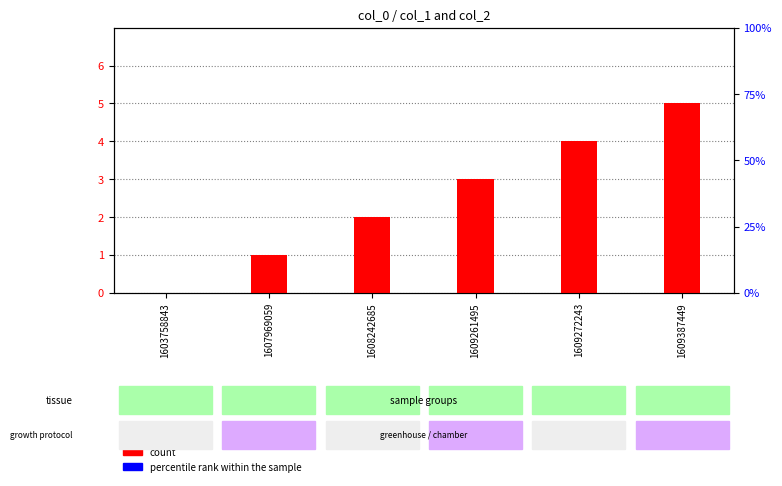

How many count values are between 1 and 4?

4